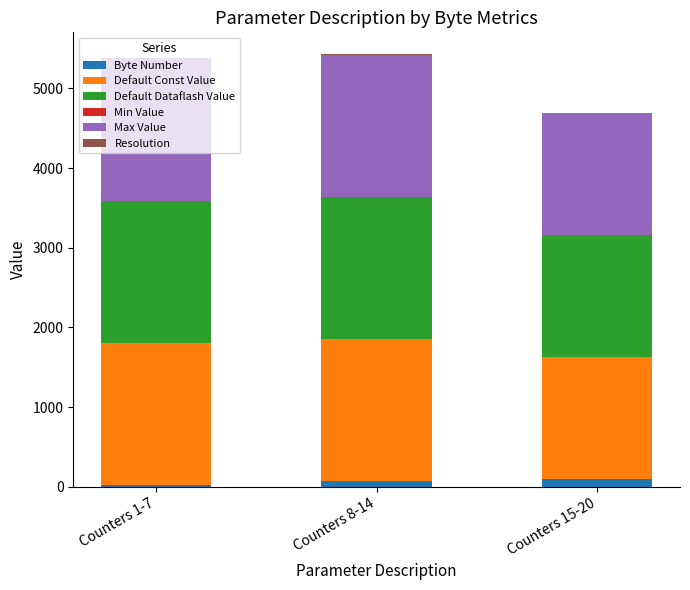

How many data points does each series have?

3